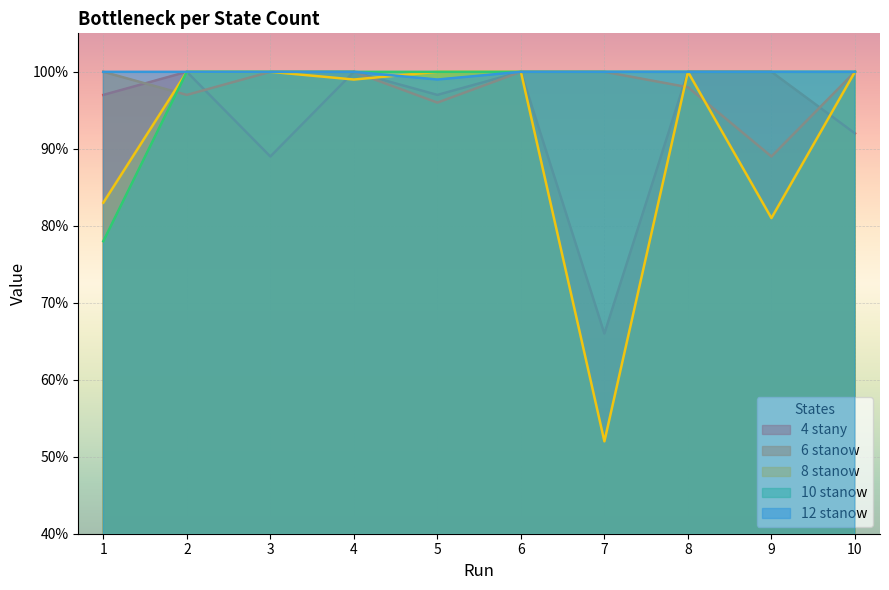

How many categories are shown in the chart?

10